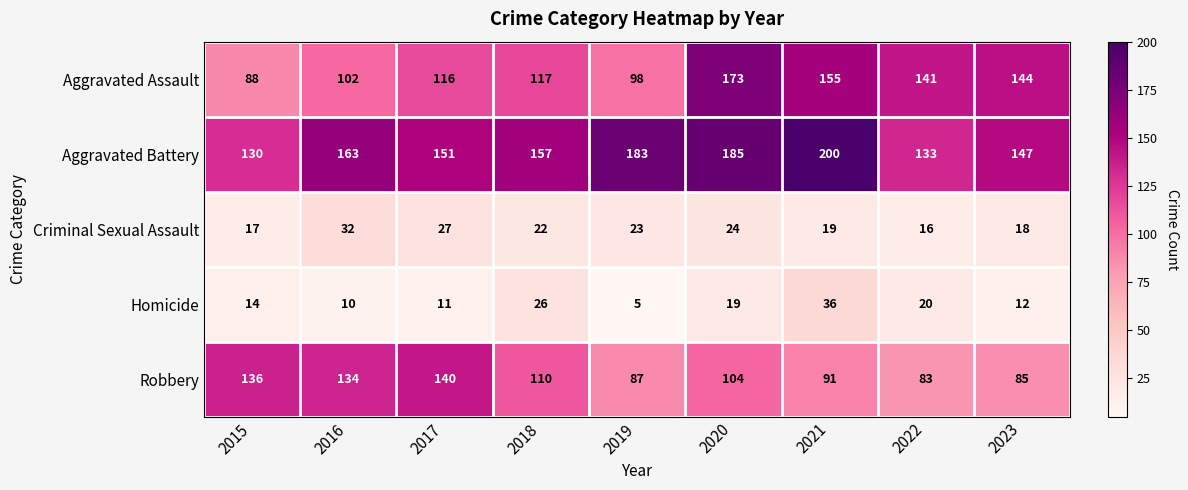

At 2023, list the series in order from largest to smallest.

Aggravated Battery, Aggravated Assault, Robbery, Criminal Sexual Assault, Homicide